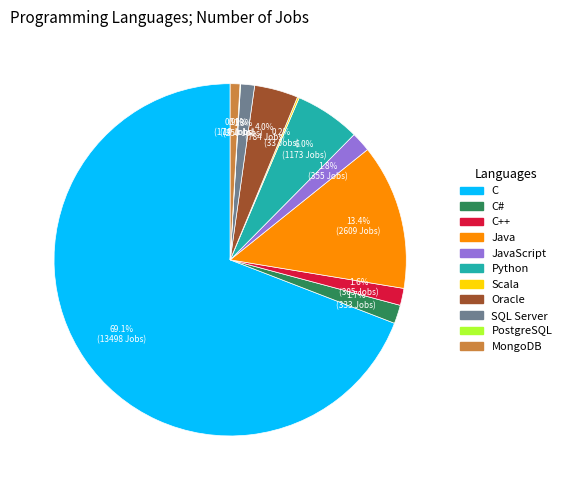

Does any single category account for the majority?

Yes